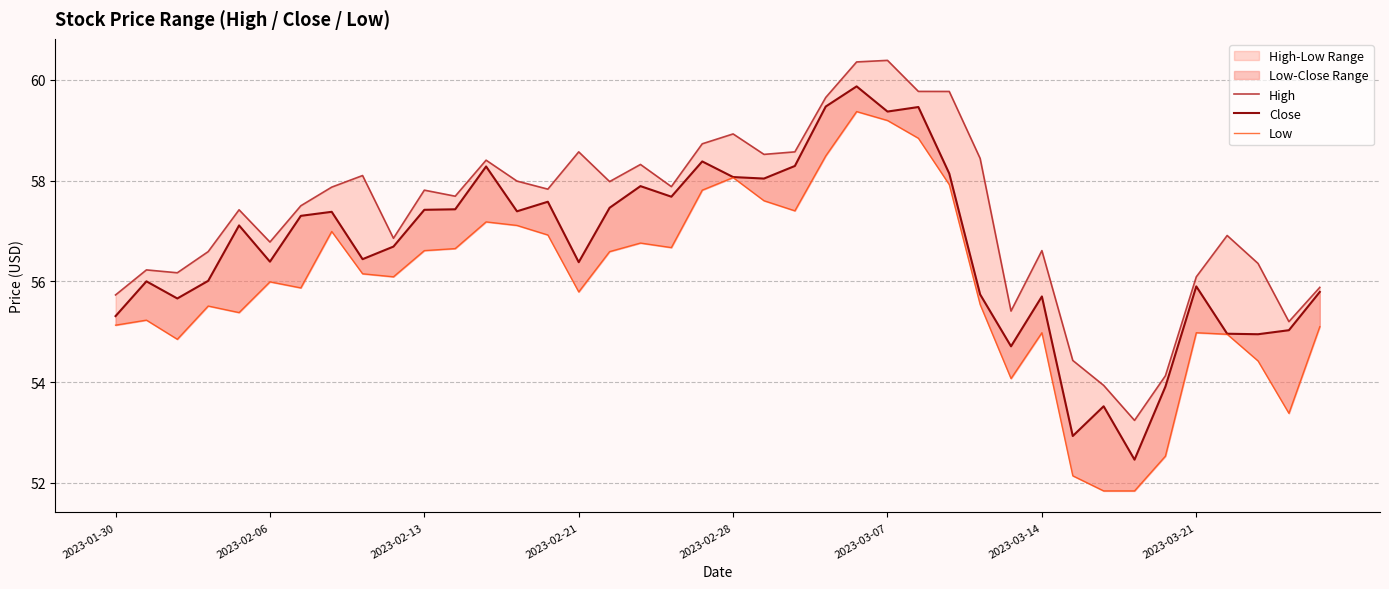

Which series changed the most between 27 and 34?

High